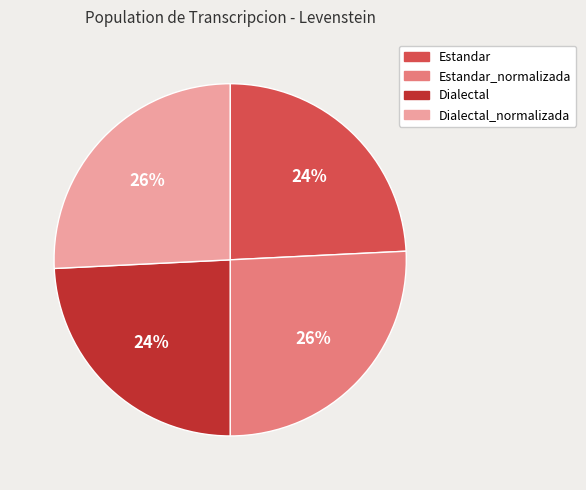

Is Dialectal the majority of the pie?

No